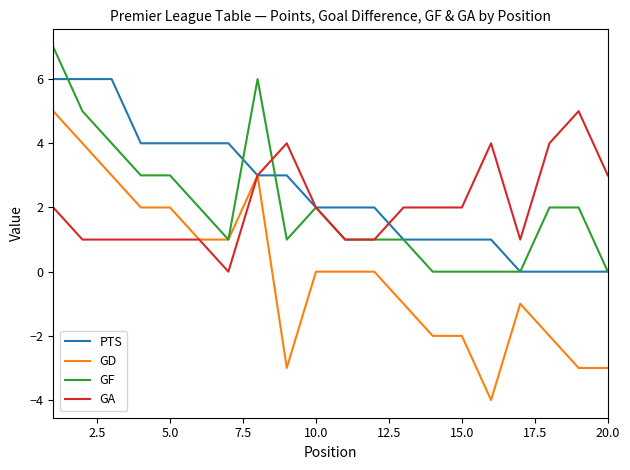

How many distinct data groups are displayed?

4